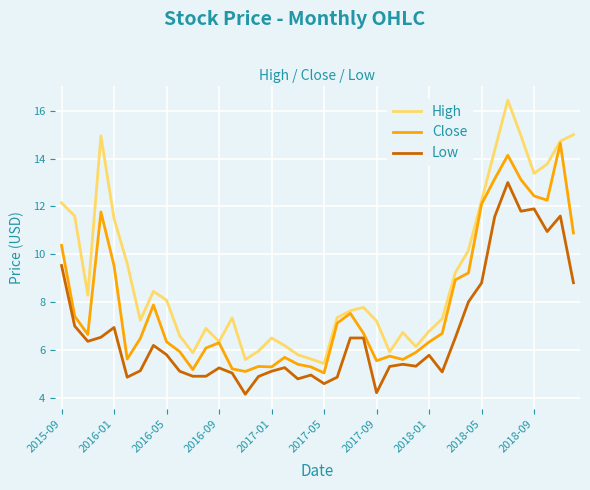

What is the lowest value of the High series?

5.4